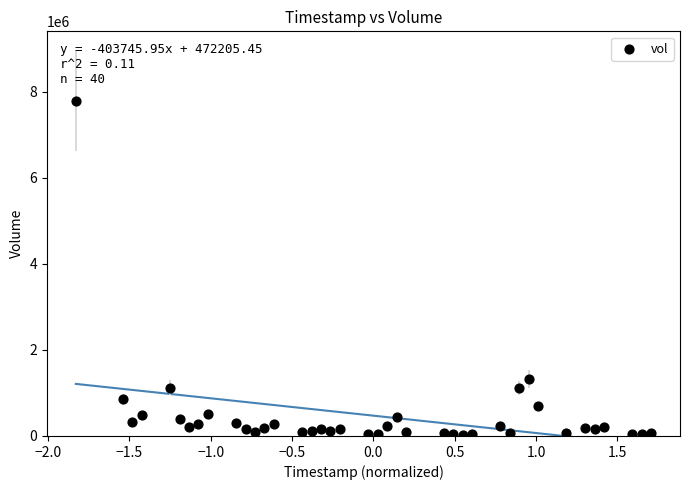

What Y value in the scatter plot is closest to 3899473?

1325429